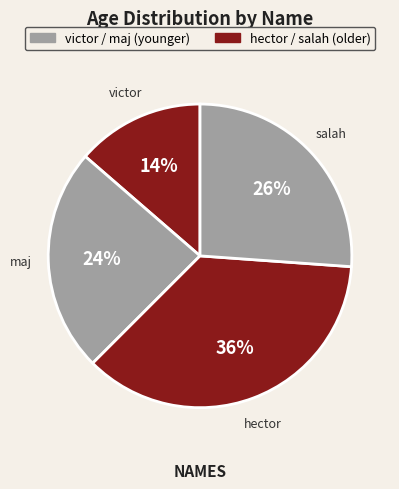

To the nearest percent, what is the average slice percentage?

25%